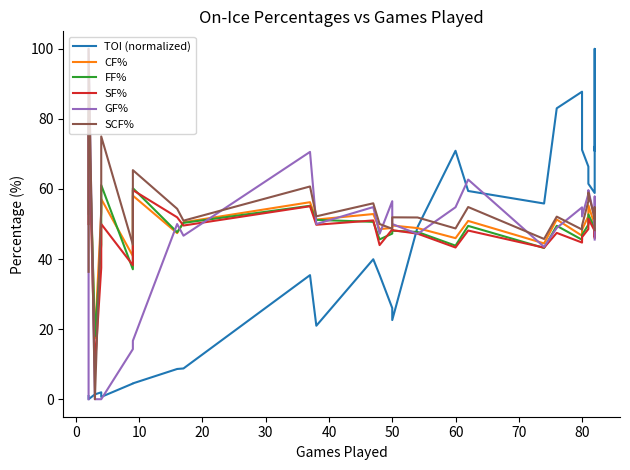

What is the average value of the SCF% series?

52.7